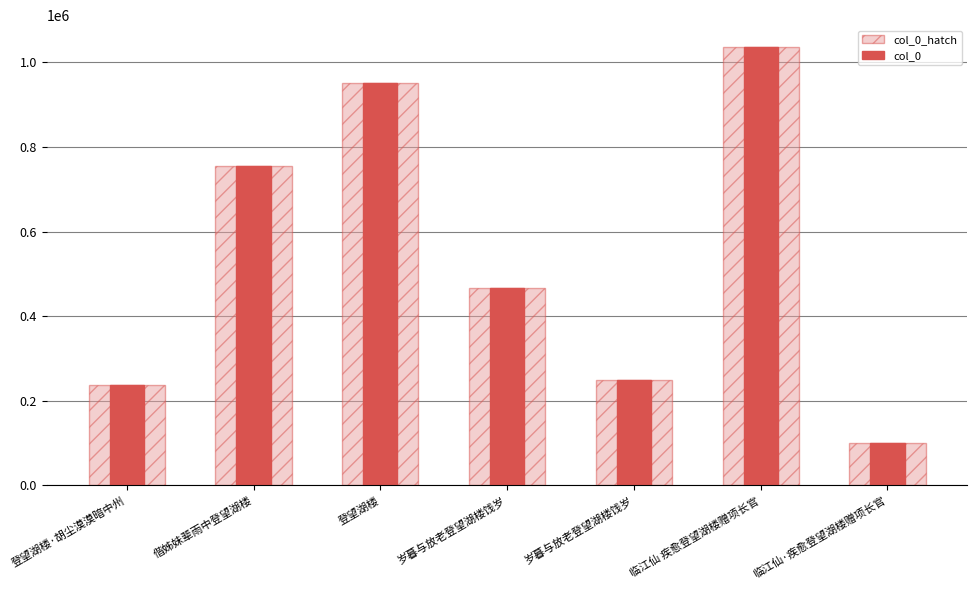

Which series has the largest total across all categories?

col_0_hatch